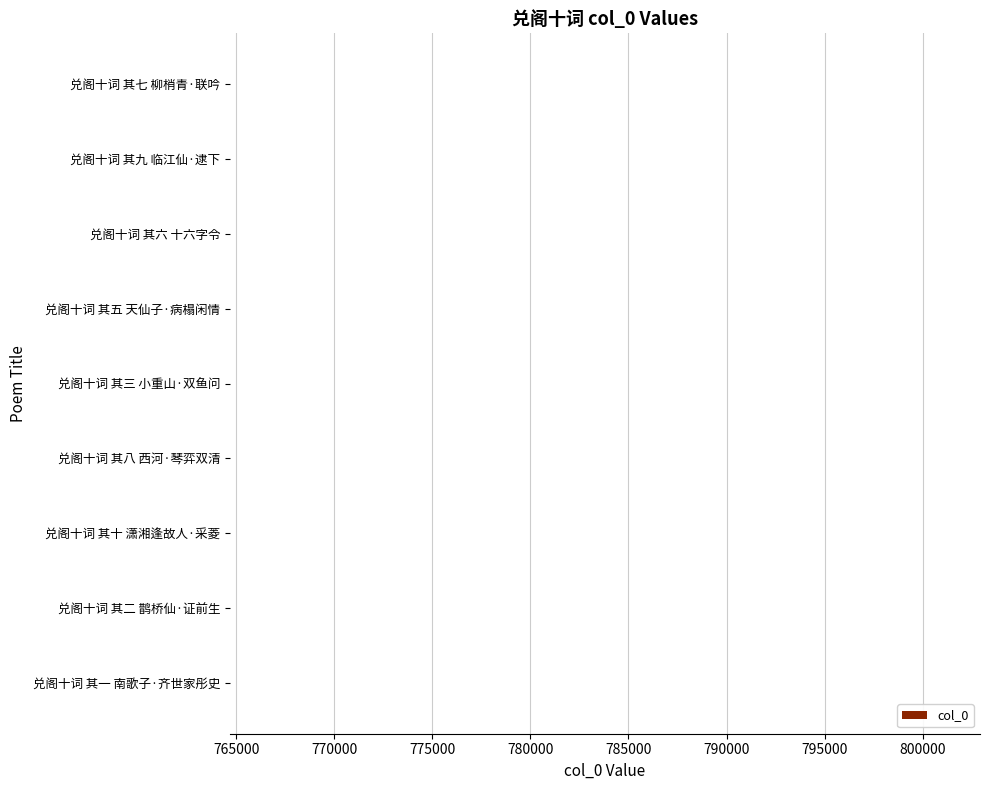

What is the maximum value shown in the chart?

764688